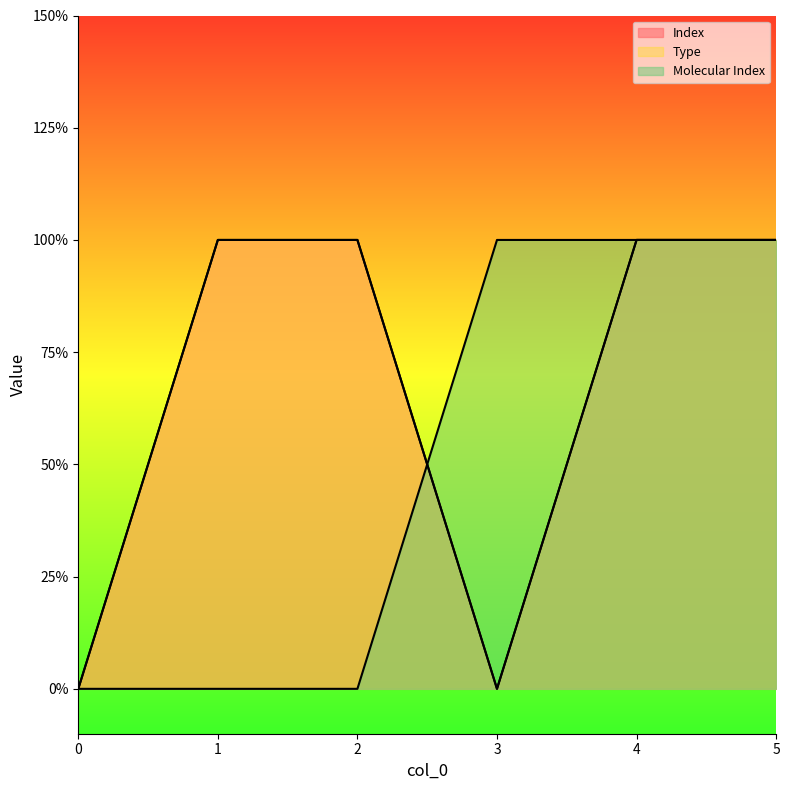

How many intersections are there between Molecular Index and Type?

1